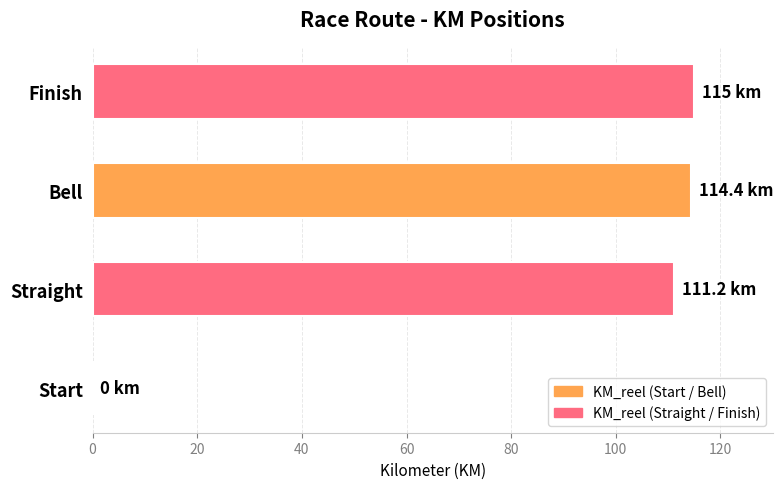

Reading bottom to top, transcribe all the data shown in this chart.

Start=0.0	Straight=111.2	Bell=114.4	Finish=115.0